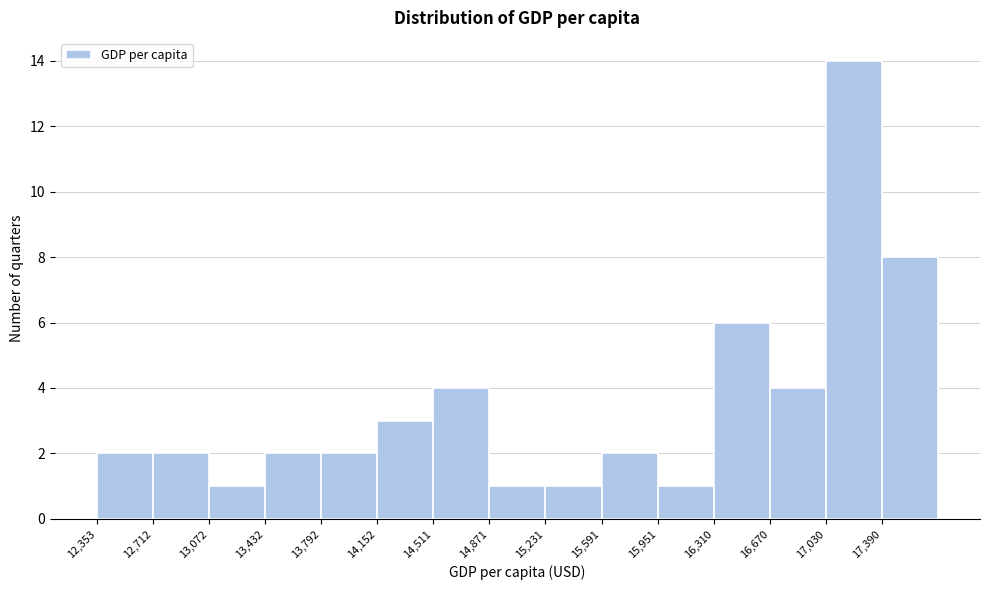

Which range on the x-axis has the tallest bar?

17050 to 17400